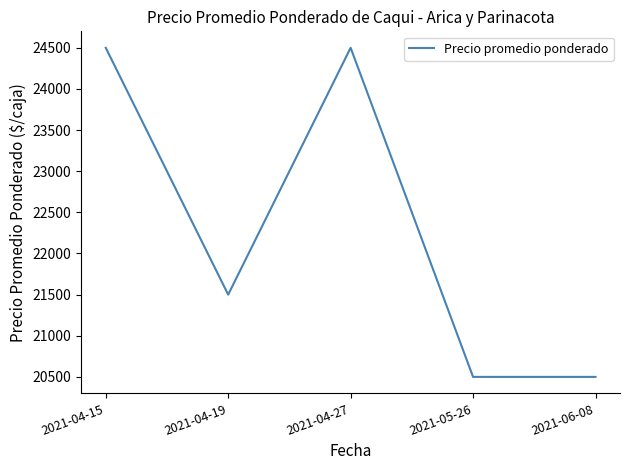

What is the smallest value displayed?

20500